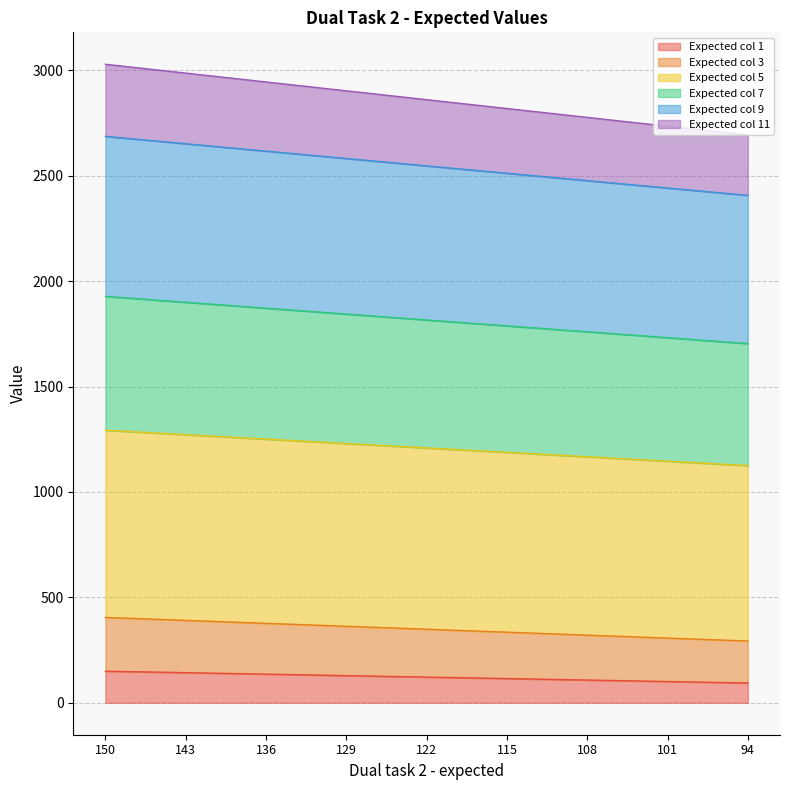

How many series are shown in this chart?

6